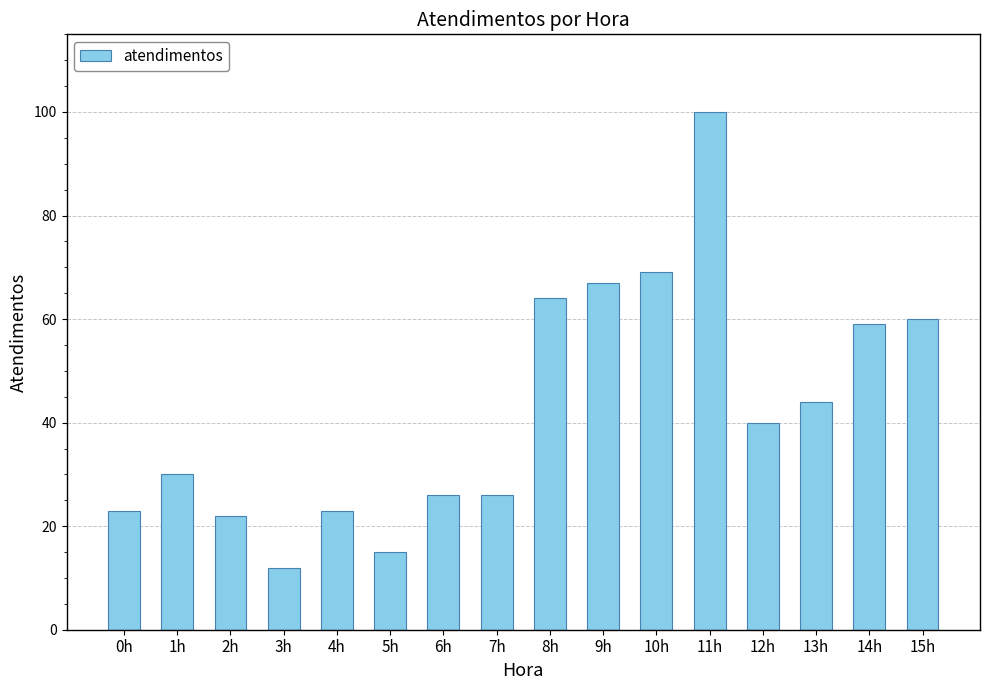

What is the change in value from 3h to 12h?

+28